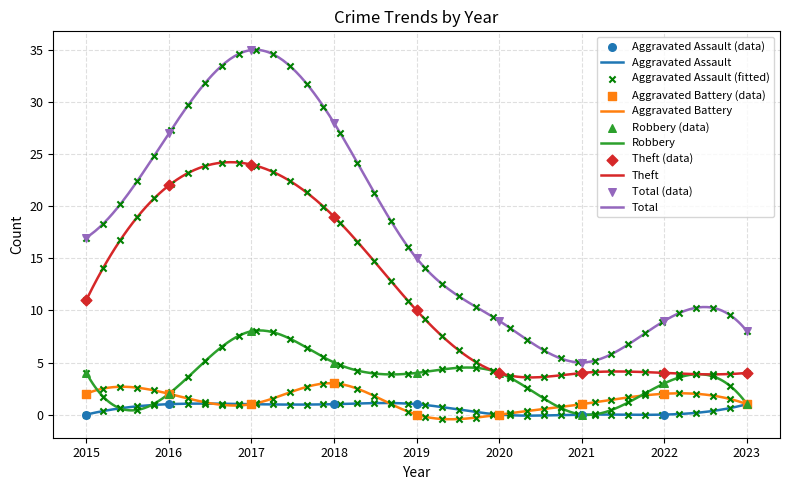

Is the value of Aggravated Battery at 2019 greater than the value of Total at 2022?

No